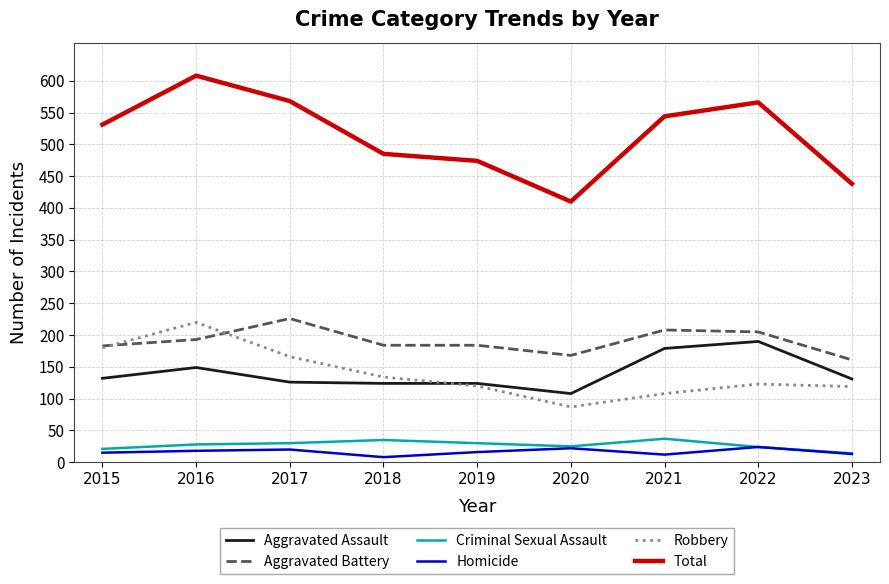

True or false: Total and Robbery intersect in this chart.

False